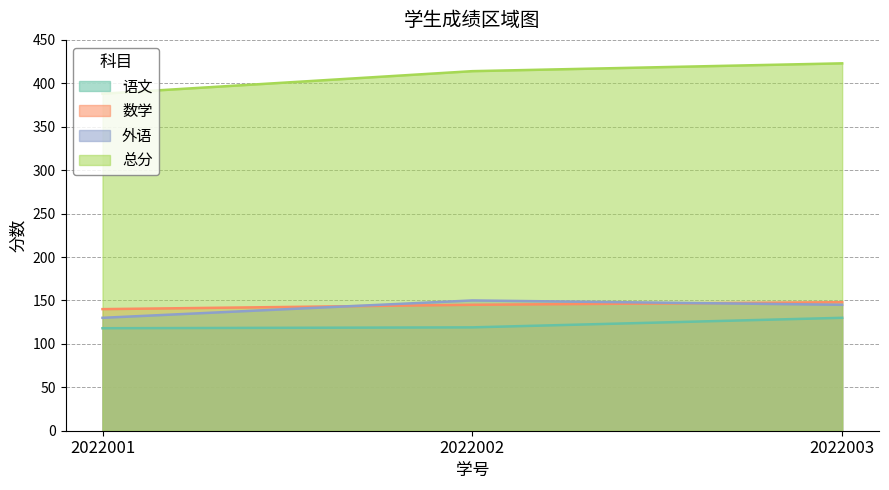

How many lines are shown in the chart?

4